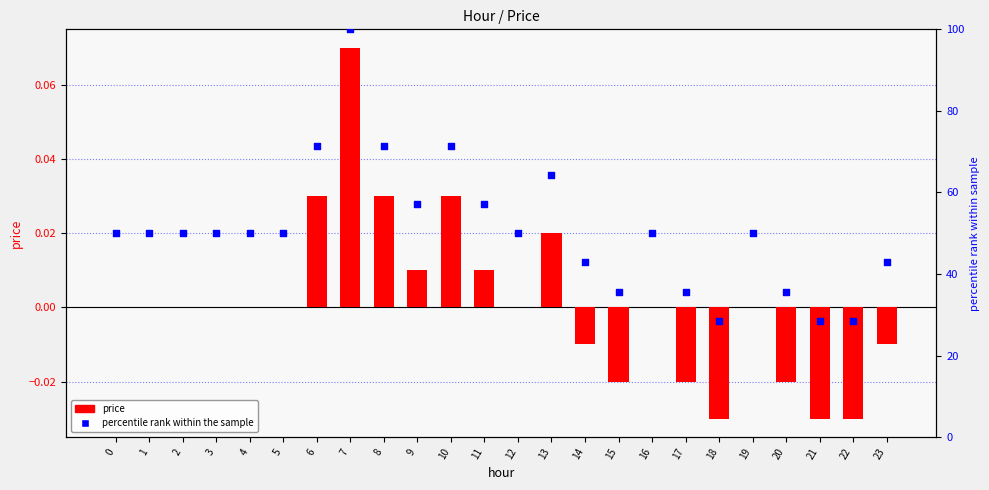

What are all the series names shown in the legend?

price, percentile rank within the sample